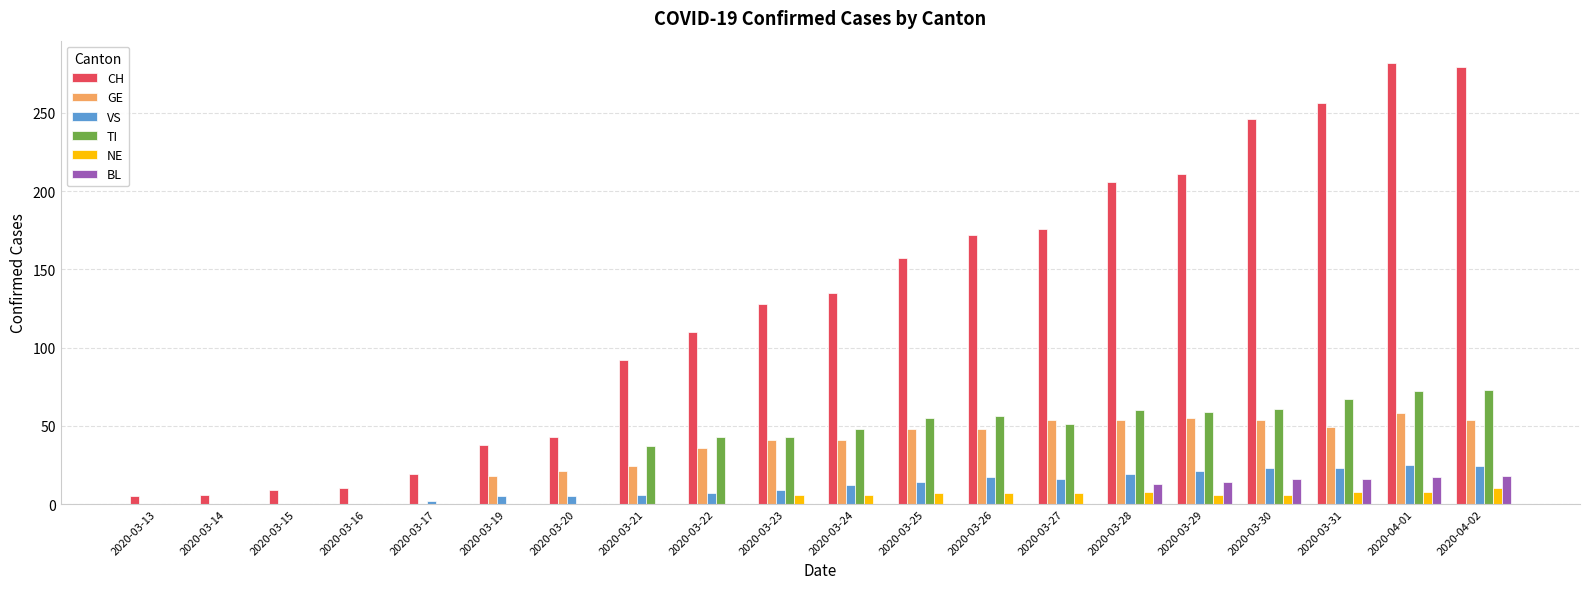

What is the sum of the GE values at 2020-03-25 and 2020-03-19?

66